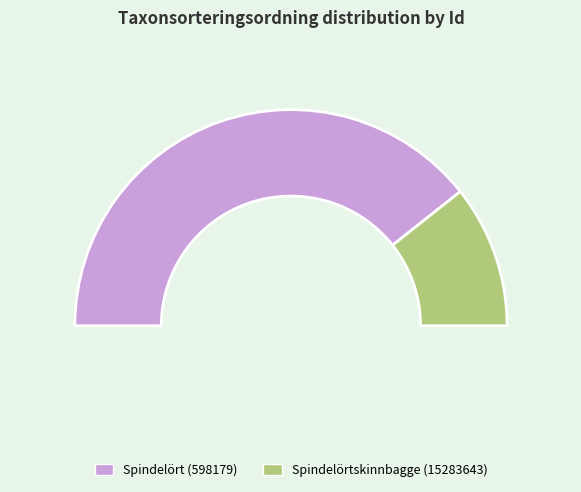

To the nearest percent, what is the difference between the Spindelörtskinnbagge (15283643) and Spindelört (598179) slice percentages?

57%